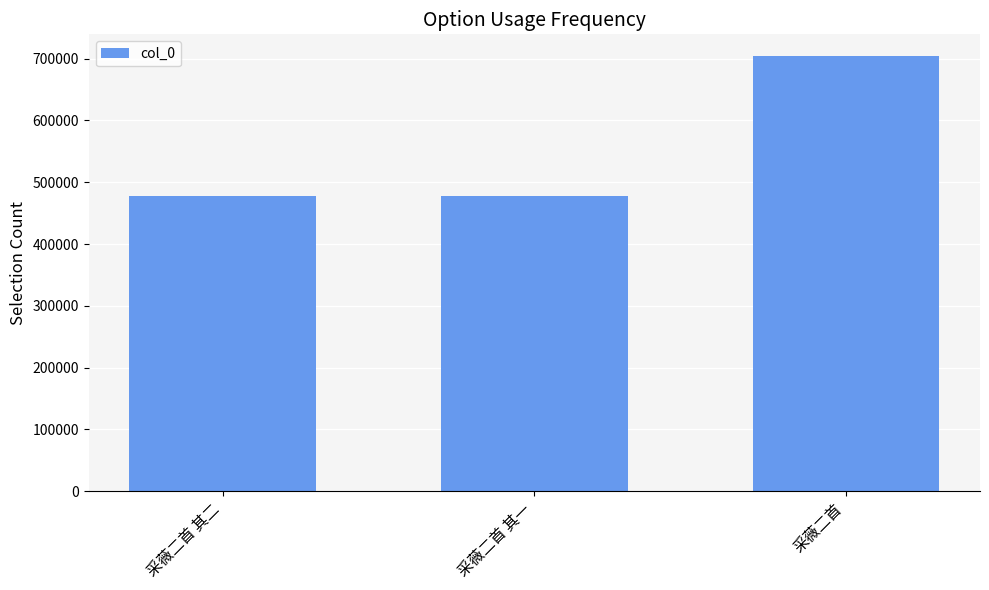

Count the number of data series in this chart.

1